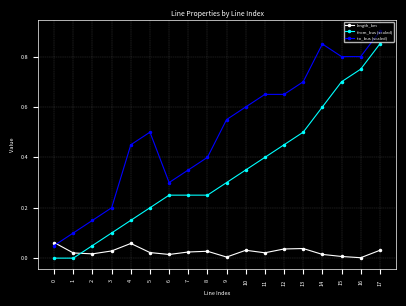

What is the greatest value displayed?

0.9